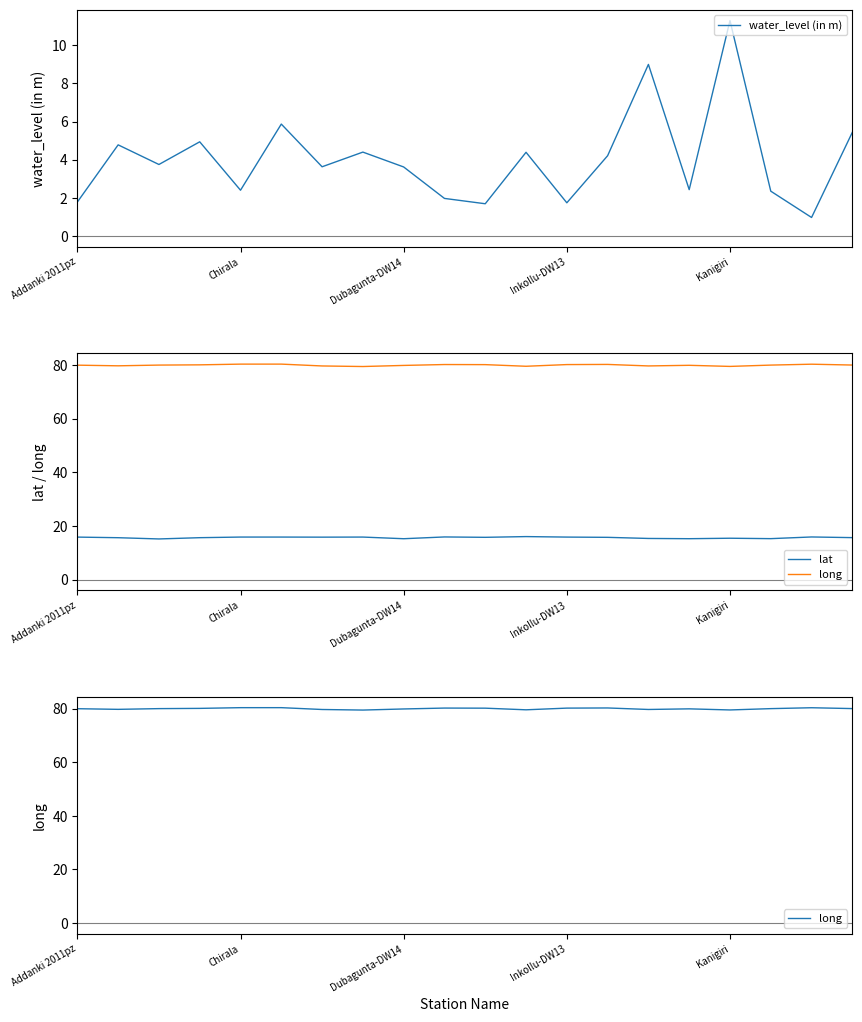

Reading right to left, what are all the values shown in this chart?

water_level (in m): 5.4	1.0	2.4	11.3	2.4	9.0	4.2	1.7	4.4	1.7	2.0	3.6	4.4	3.6	5.9	2.4	4.9	3.8	4.8	1.8
lat: 15.6	15.9	15.2	15.4	15.2	15.3	15.7	15.8	16.0	15.7	15.9	15.2	15.8	15.8	15.8	15.8	15.6	15.1	15.6	15.8
long: 80.0	80.3	80.0	79.5	79.9	79.7	80.2	80.2	79.6	80.2	80.2	79.9	79.5	79.7	80.4	80.4	80.1	80.0	79.7	80.0